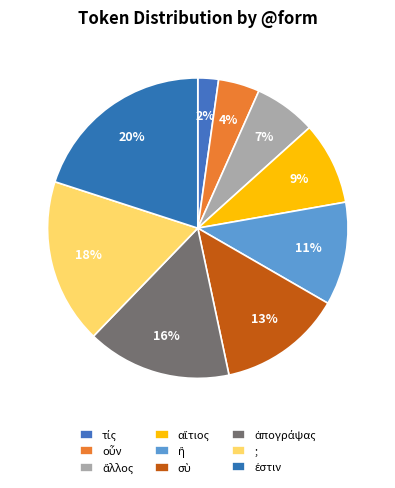

What portion of the pie excludes ἢ?

88.9%